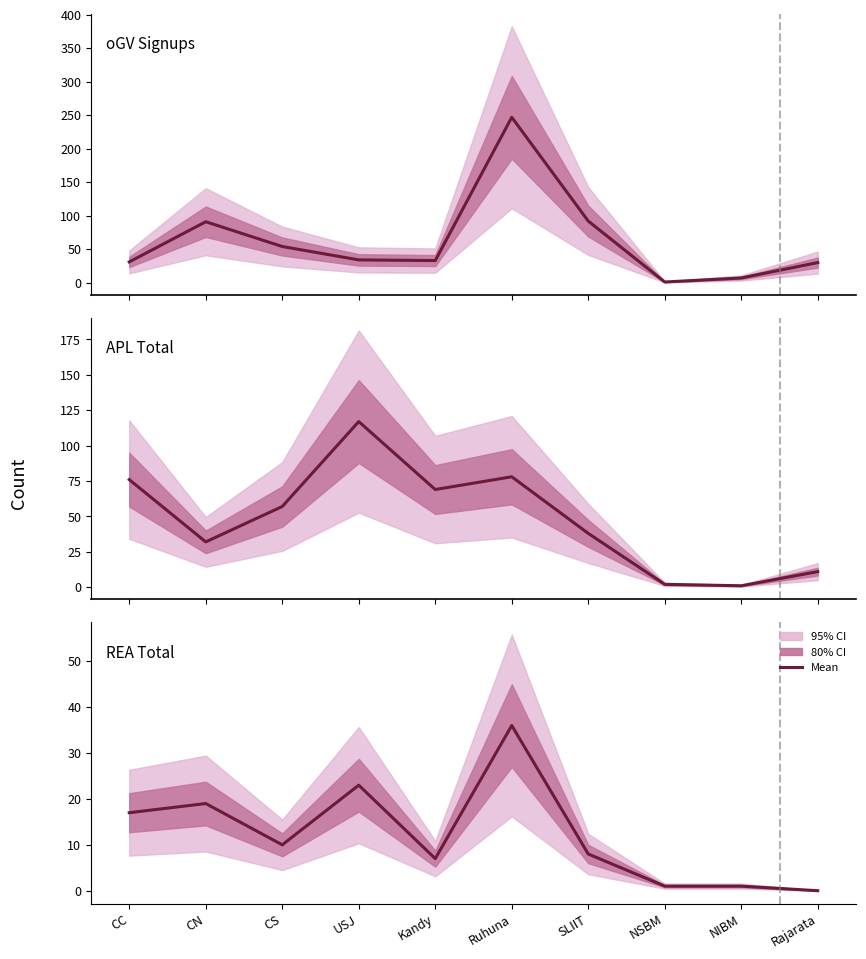

Between USJ and SLIIT, which series saw the biggest shift?

APL Total